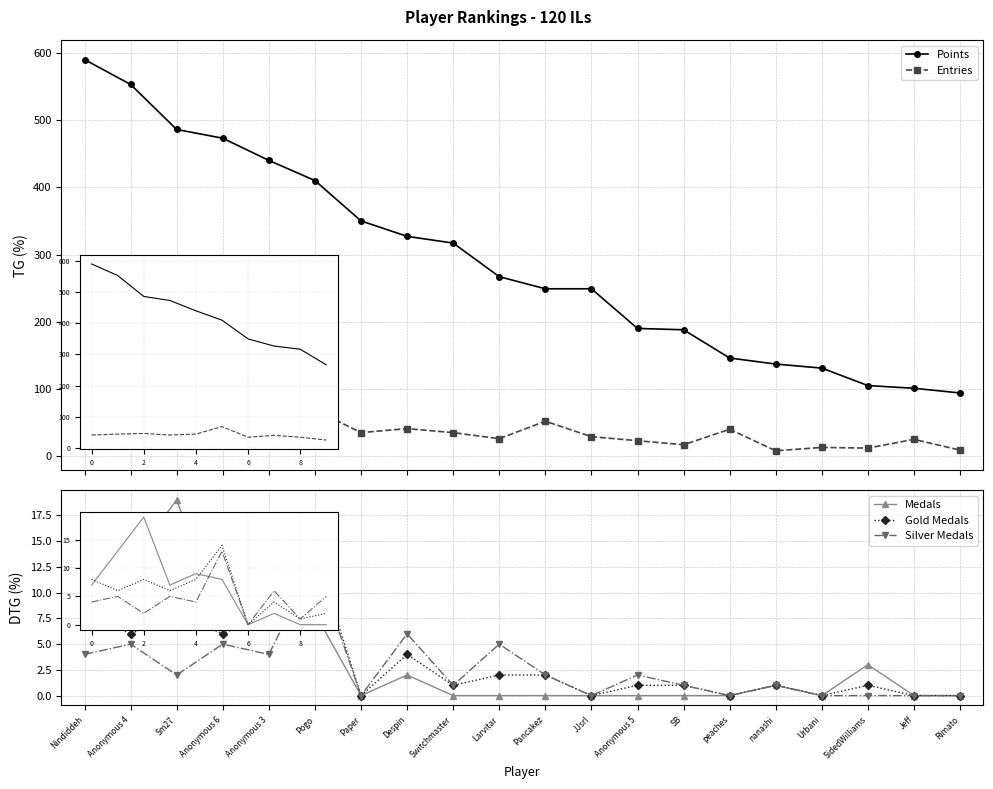

The Entries series shows 56 at Anonymous 6. True or false?

False